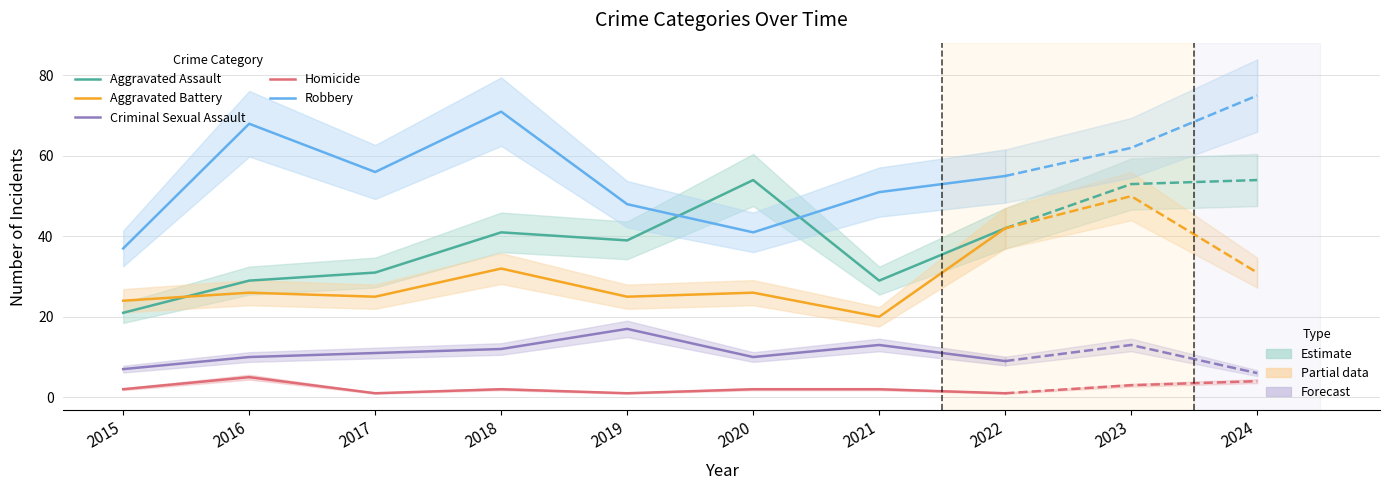

What is the total value across all series at 2017?

124